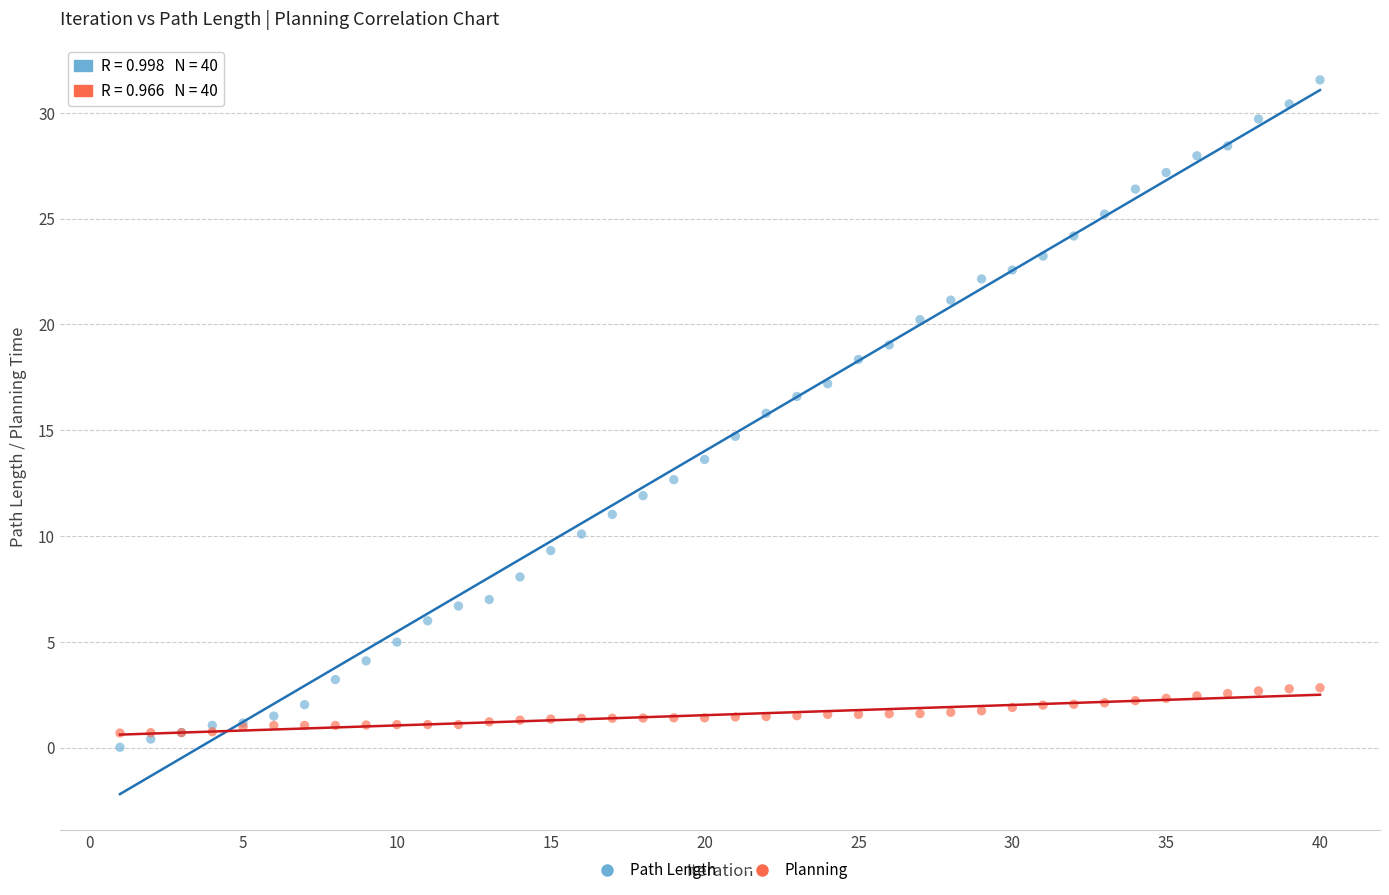

What are all the series names shown in the legend?

Path Length, Planning